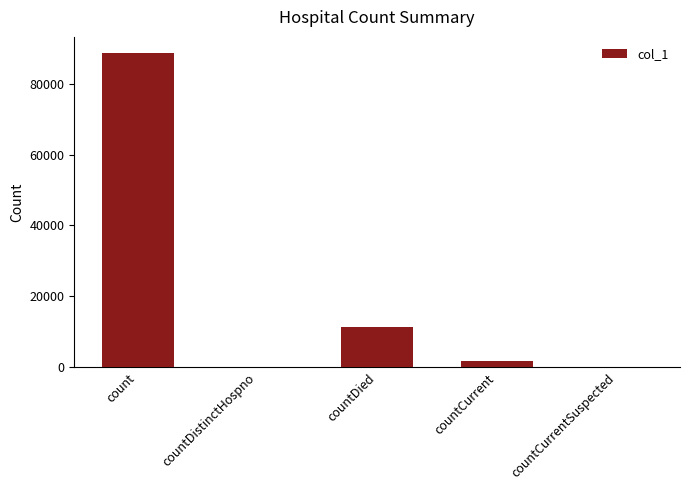

What value does the data have at count?

88720